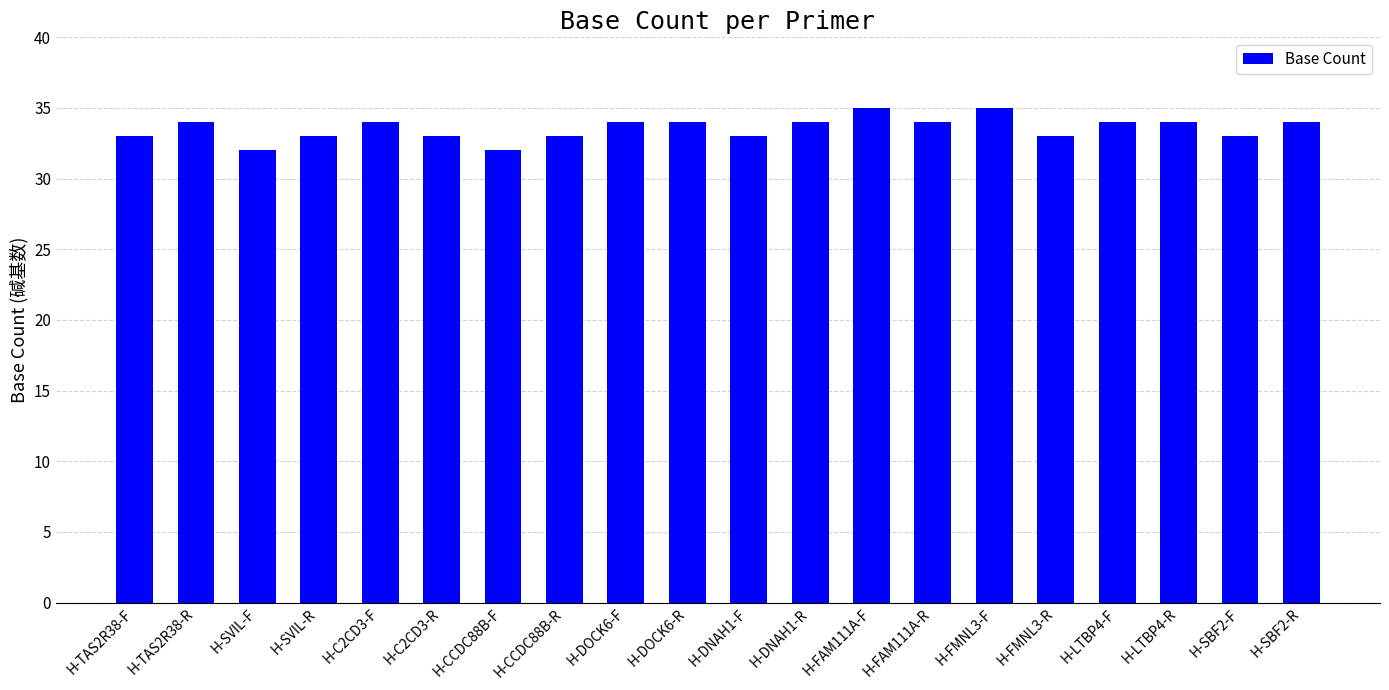

What value does the data have at H-DOCK6-F?

34